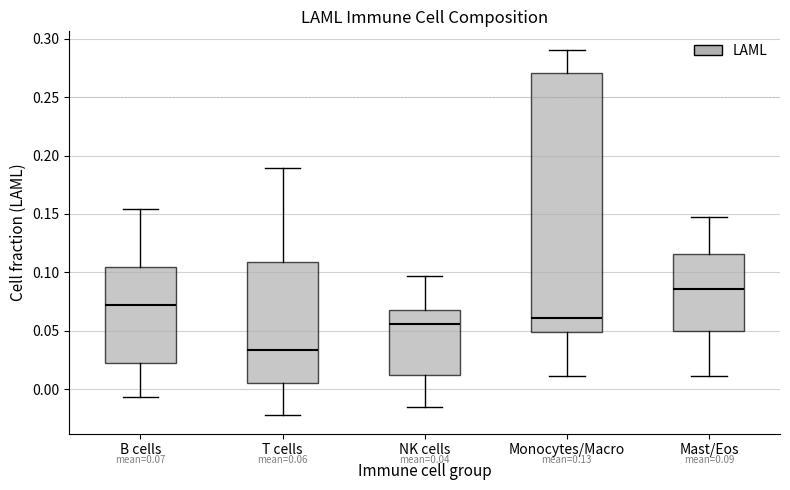

Which box is the tallest, from its lower edge to its upper edge?

Monocytes/Macro